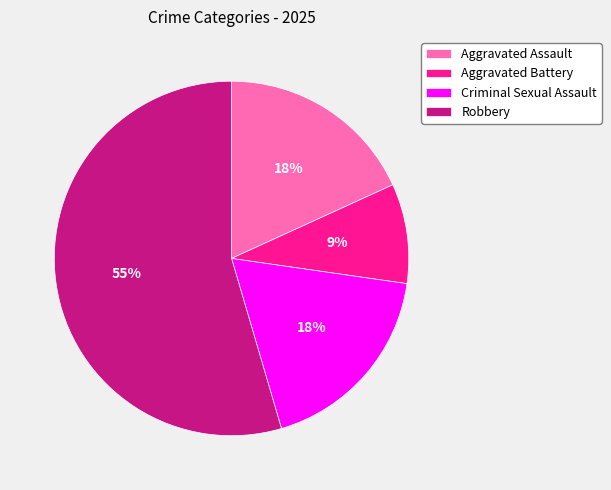

What percentage is the Robbery slice, to the nearest percent?

55%